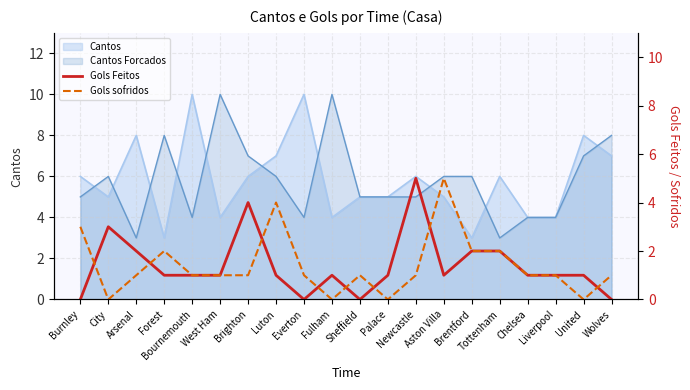

What position from the left is Sheffield?

11